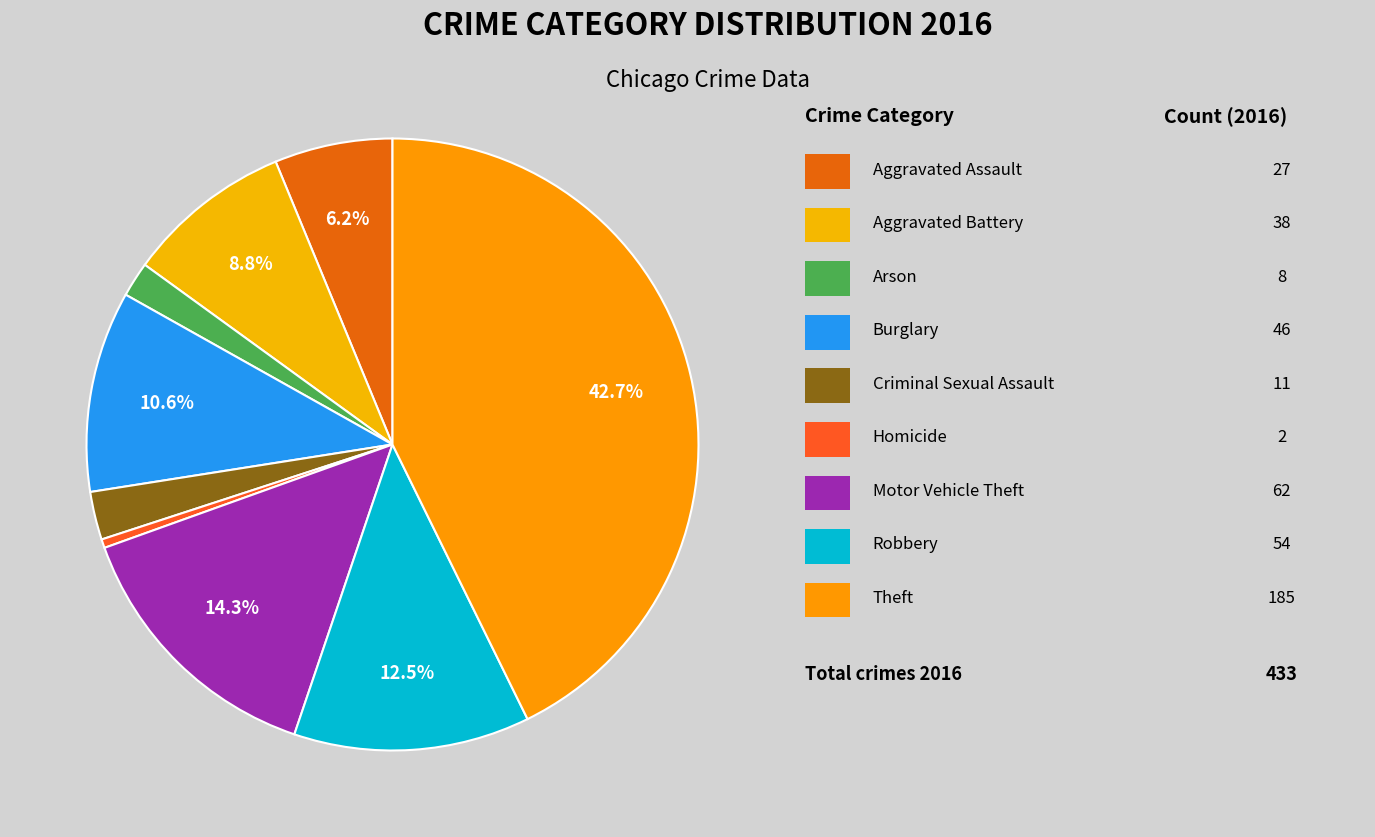

Which slice is the smallest?

Homicide